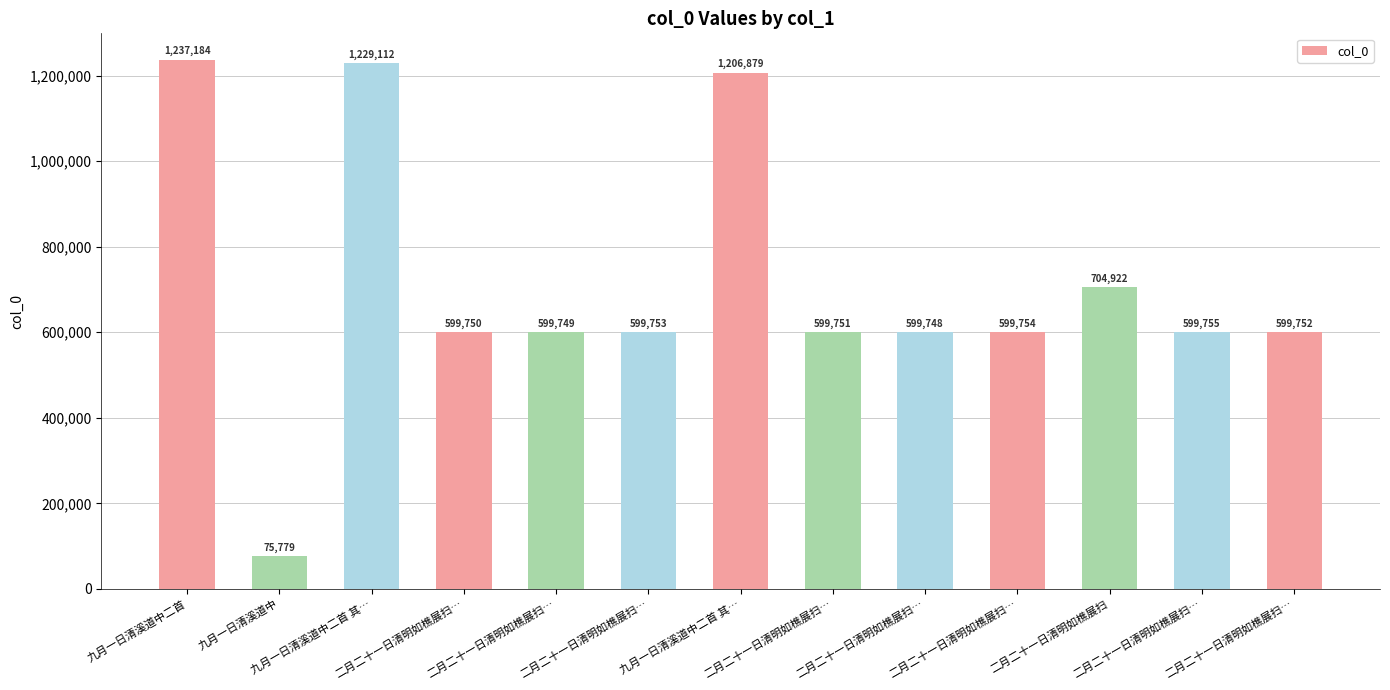

At which label does the data first exceed 599753?

九月一日清溪道中二首